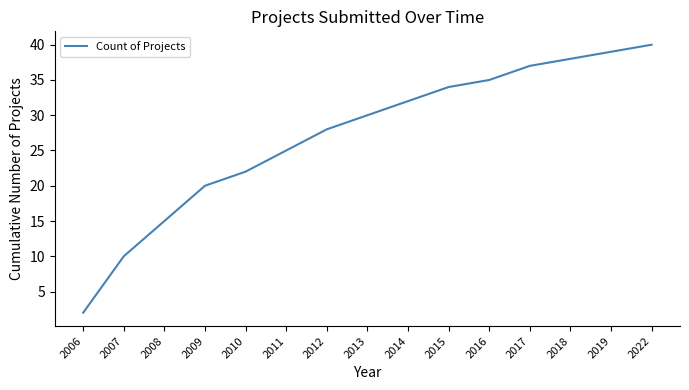

The chart shows a value of 9 at 2009. True or false?

False